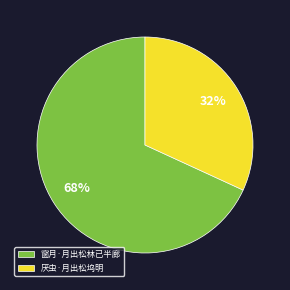

Which slice is the largest?

窗月·月出松林已半廊